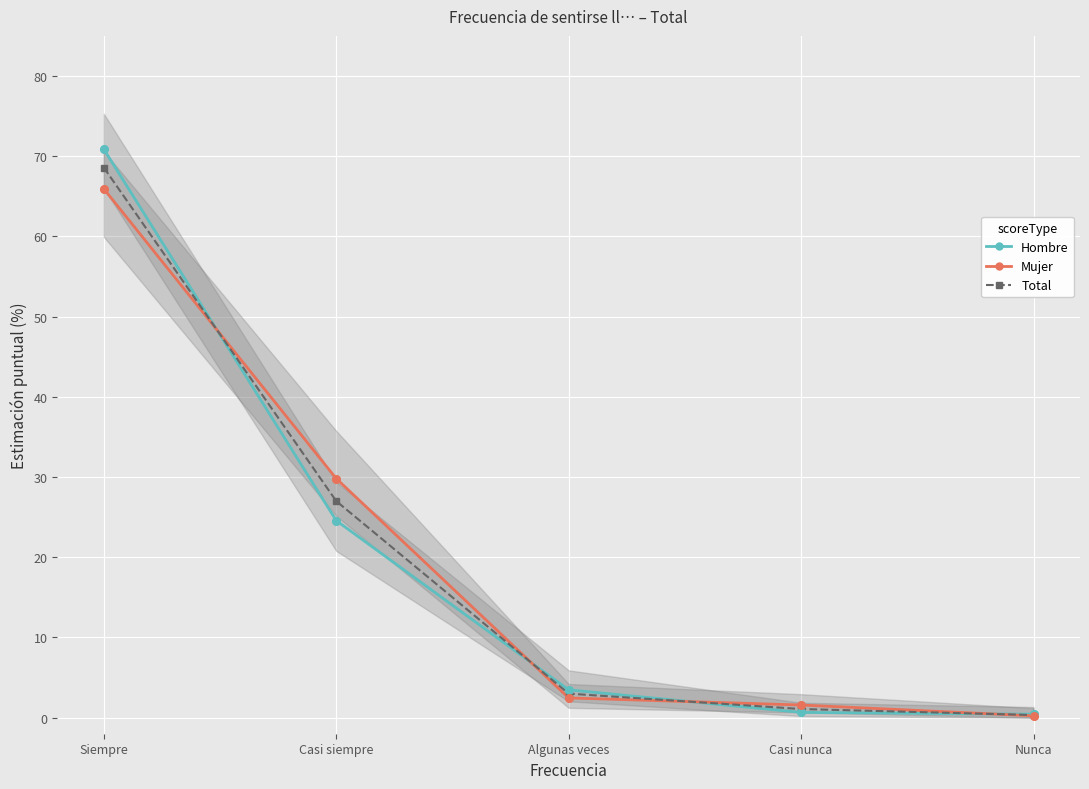

Which series has the widest spread of Y values?

Hombre